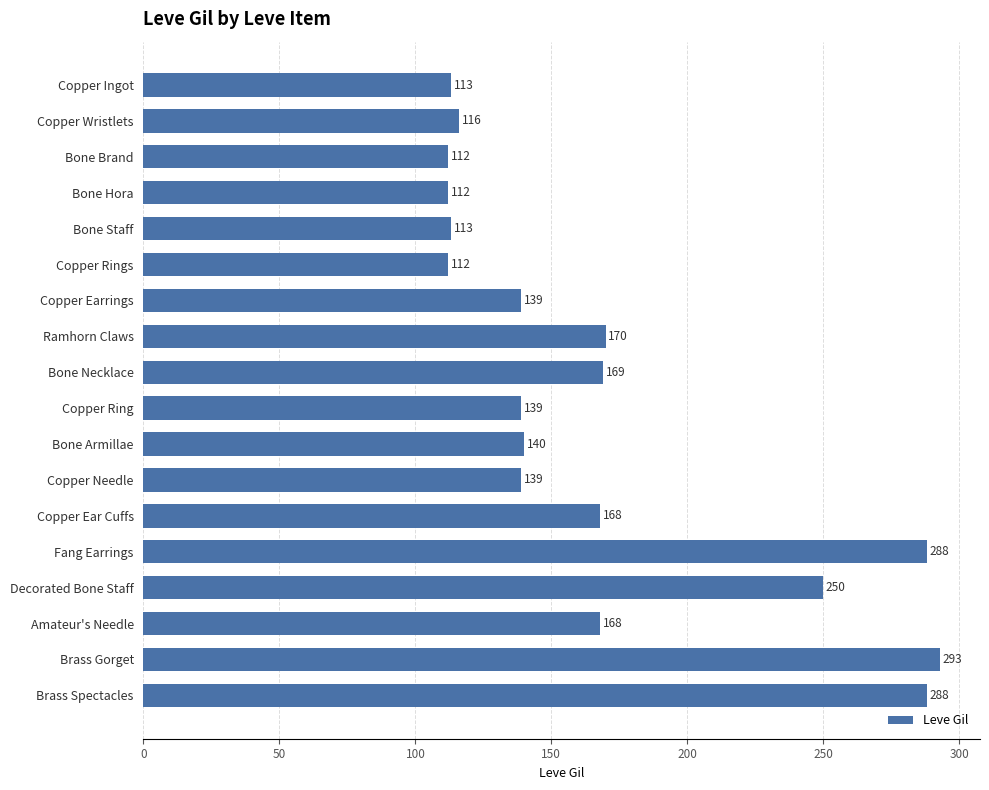

What is the difference between the maximum and minimum values?

181